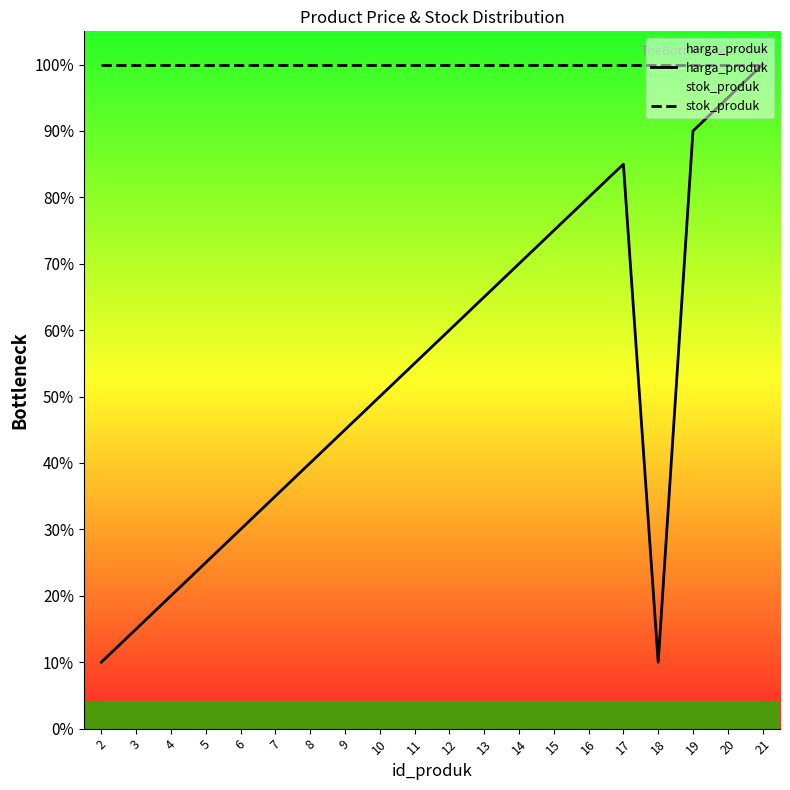

At which category is the sum across all series the highest?

21